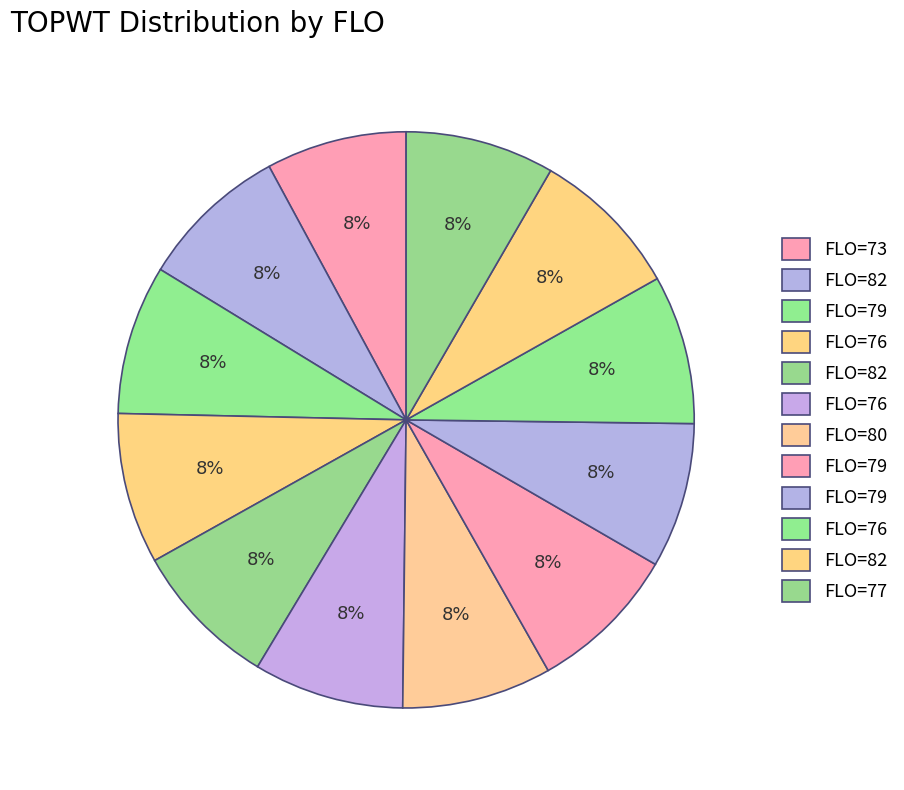

Which category has the smallest portion of the pie?

73